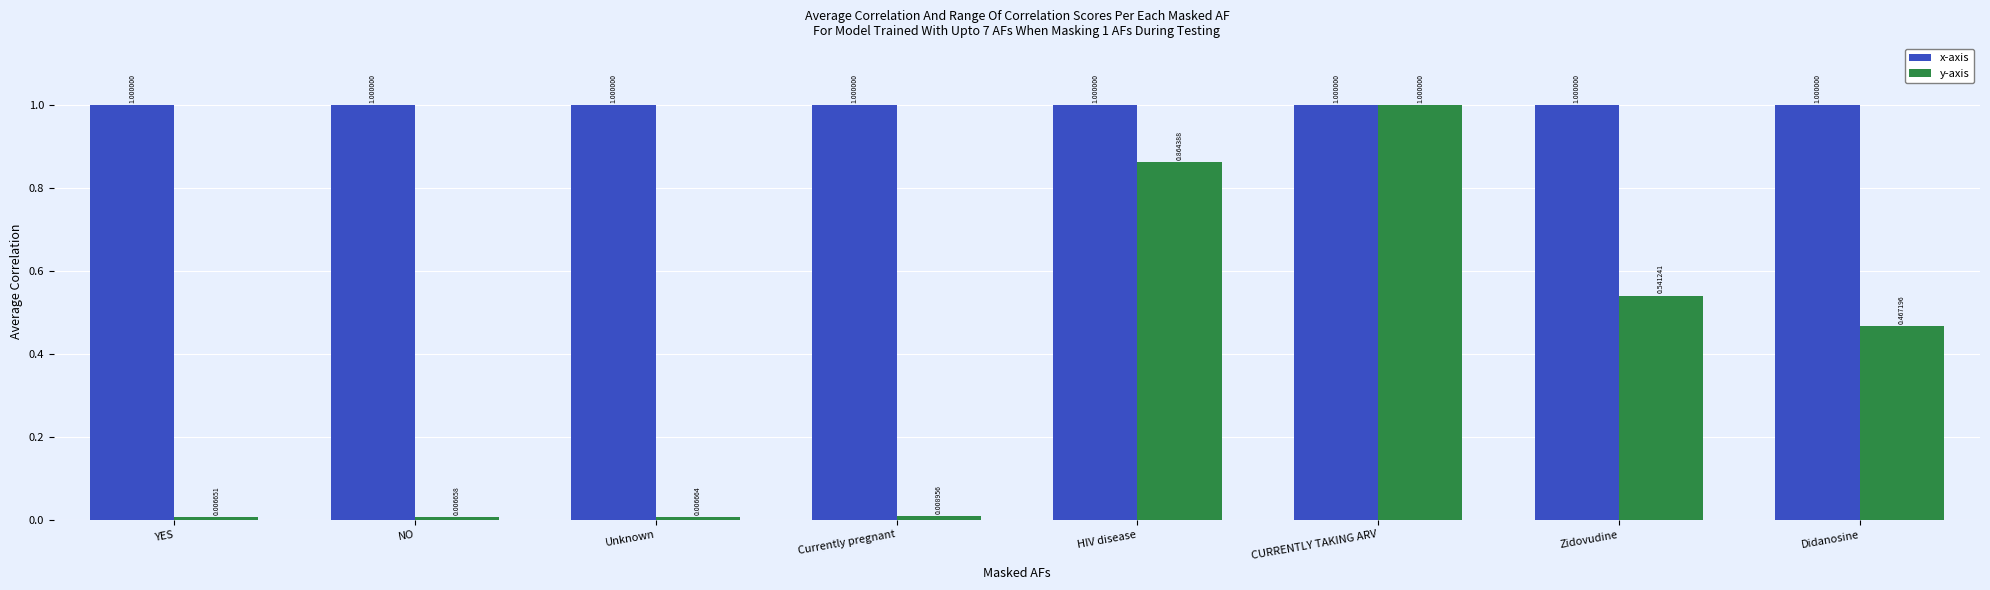

At Didanosine, list the series in order from largest to smallest.

x-axis, y-axis